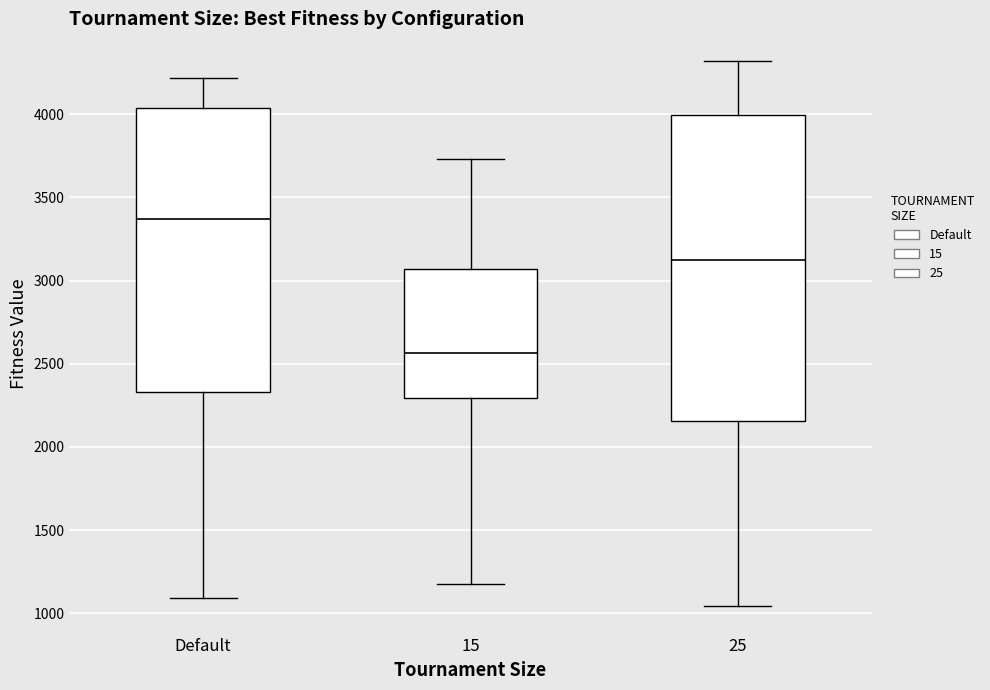

Where does the median line of the box for 25 sit on the y-axis? The values are not printed on the chart, so give them approximately, as read against the axis.

3100